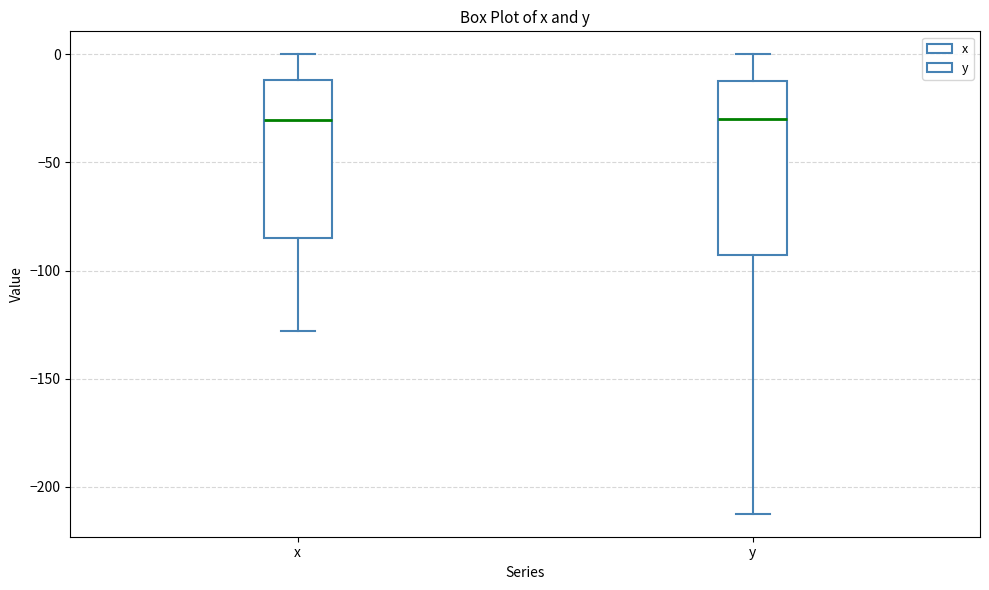

Reading left to right, read every box against the y-axis: the position of its median line, the range the box covers, and the ends of its whiskers. The values are not printed on the chart, so give them approximately, as read against the axis.

x: median -30, box -85 to -10, whiskers -130 to 0
y: median -30, box -95 to -10, whiskers -210 to 0